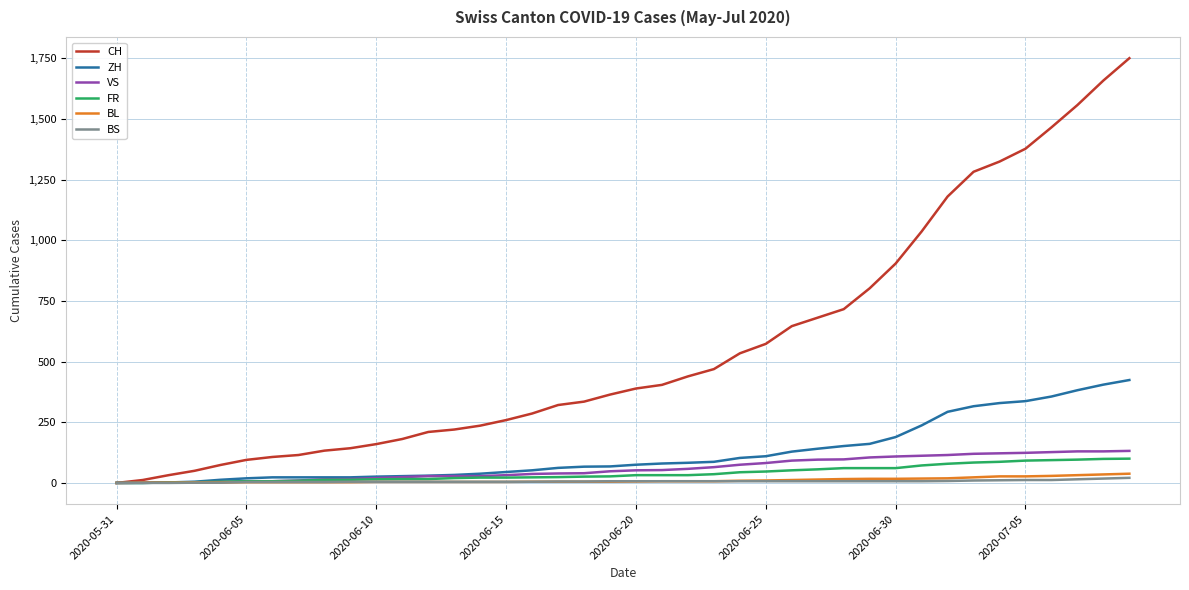

What is the sum of all FR values?

1587